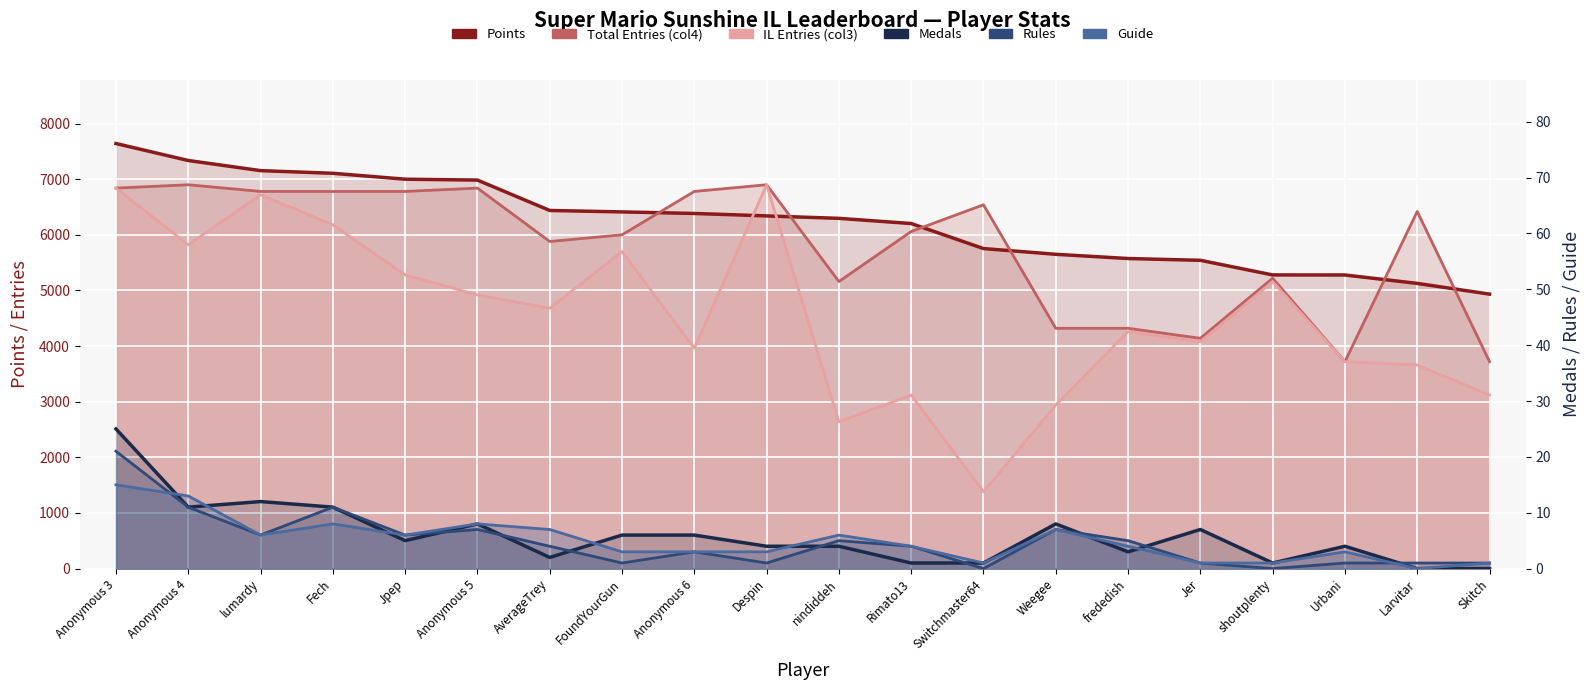

Reading left to right, extract all data points from this chart.

Points: 7641	7336	7154	7106	7000	6984	6438	6412	6384	6340	6296	6203	5753	5650	5574	5542	5279	5278	5127	4934
Total Entries (col4): 6840	6900	6780	6780	6780	6840	5880	6000	6780	6900	5160	6060	6540	4320	4320	4140	5220	3720	6420	3720
IL Entries (col3): 6840	5820	6720	6180	5280	4920	4680	5700	3960	6900	2640	3120	1380	2940	4260	4080	5160	3720	3660	3120
Medals: 25	11	12	11	5	8	2	6	6	4	4	1	1	8	3	7	1	4	0	0
Rules: 21	11	6	11	6	7	4	1	3	1	5	4	0	7	5	1	0	1	1	1
Guide: 15	13	6	8	6	8	7	3	3	3	6	4	1	7	4	1	1	3	0	1